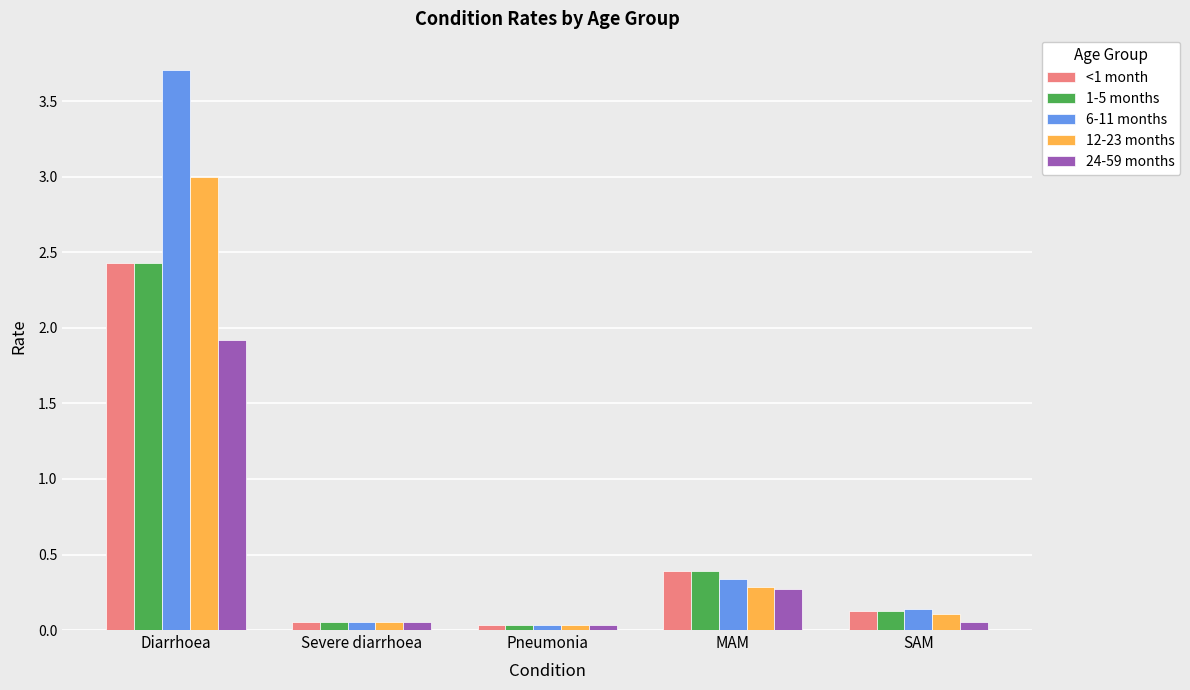

The 24-59 months series shows 0.3 at MAM. True or false?

True